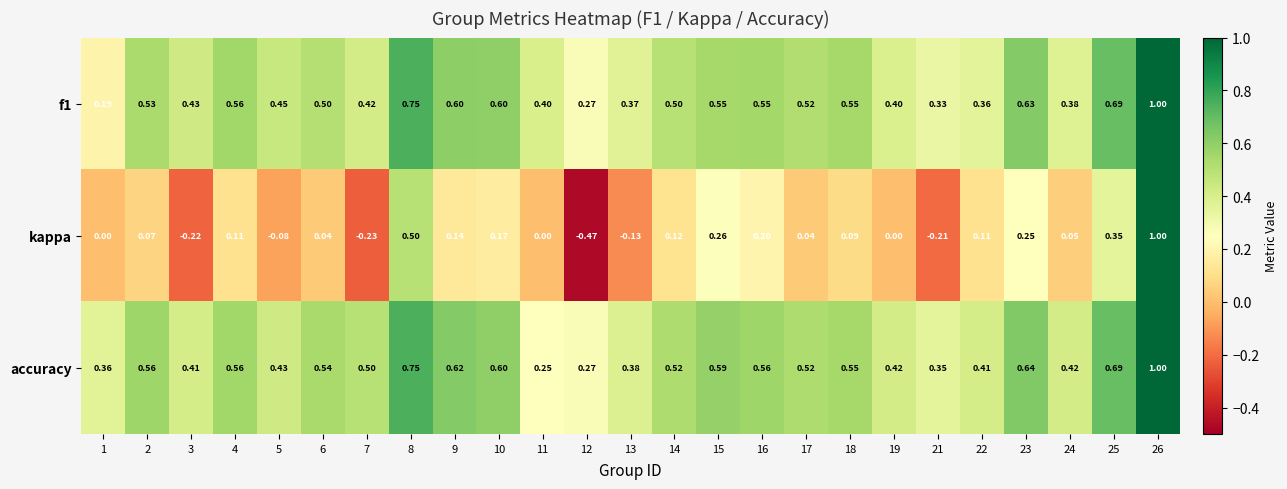

Which series has the widest spread of values?

kappa